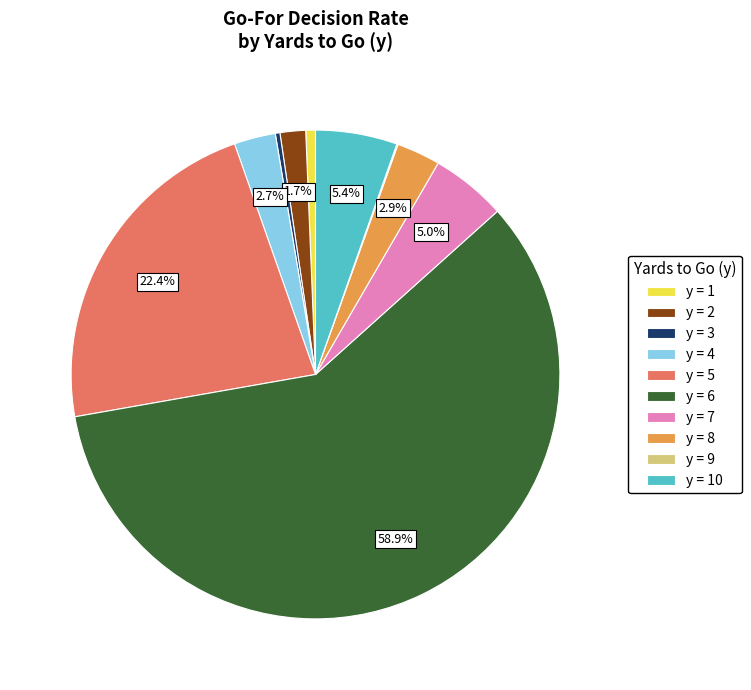

What is the majority slice?

y = 6